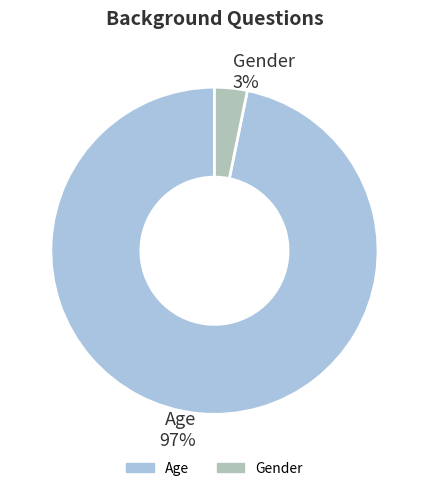

Do Gender and Age together represent more than half of the pie?

Yes